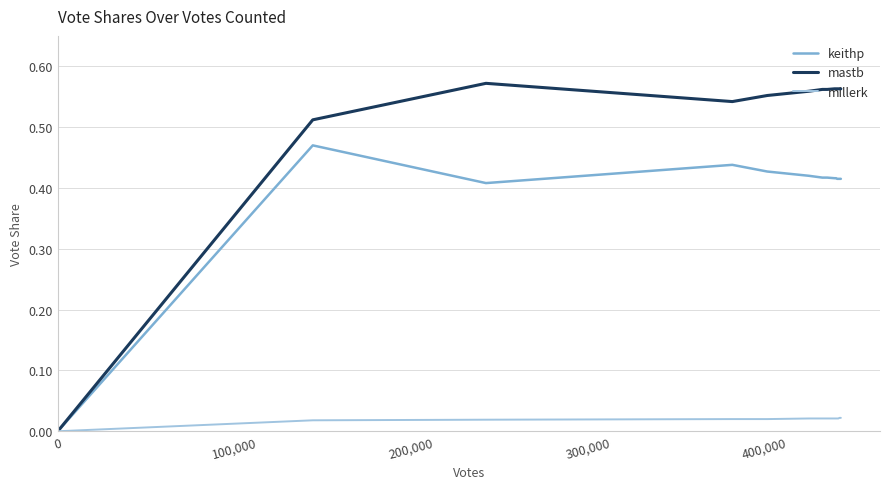

Is it true that millerk equals 0.0 at 6?

False